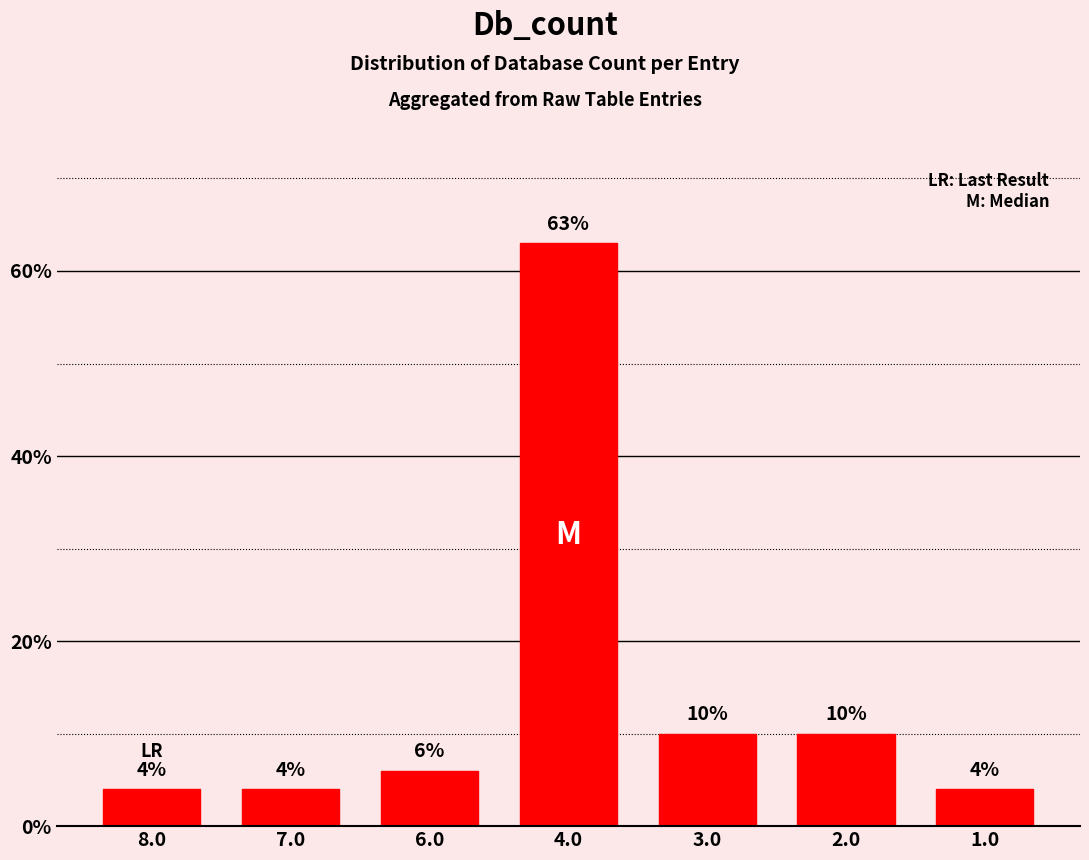

The chart shows a value of 4 at 7.0. True or false?

True